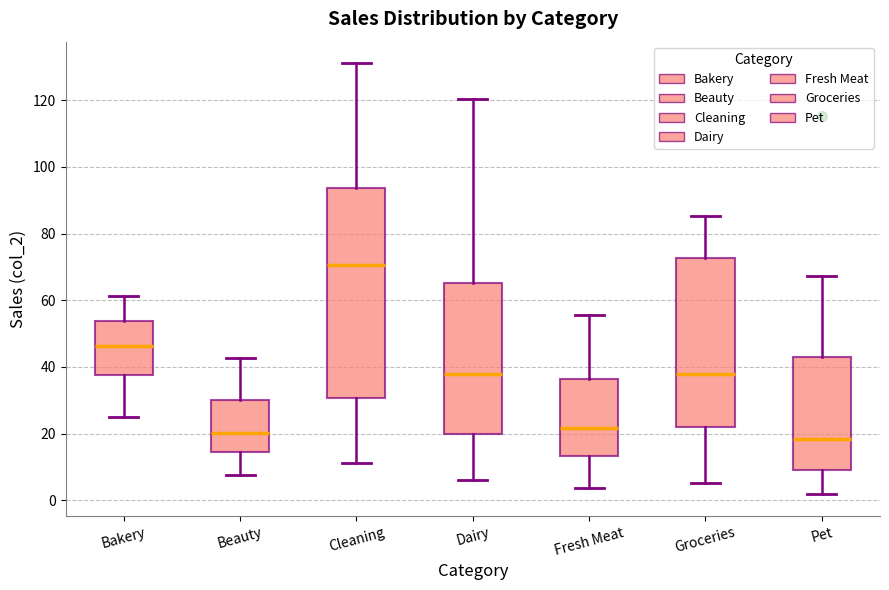

Which box has the highest median line?

Cleaning